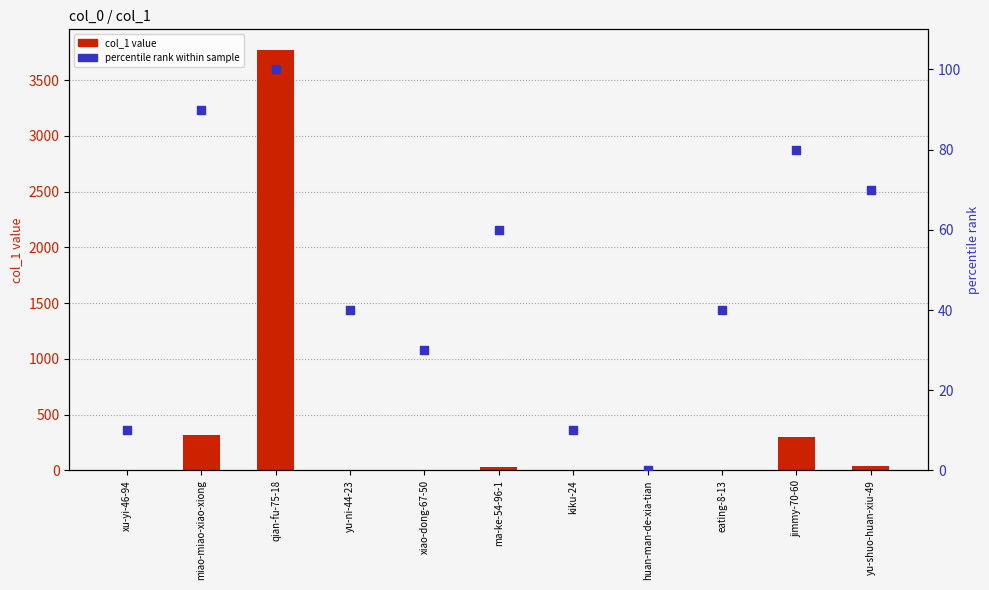

What are all the series names shown in the legend?

col_1 value, percentile rank within sample